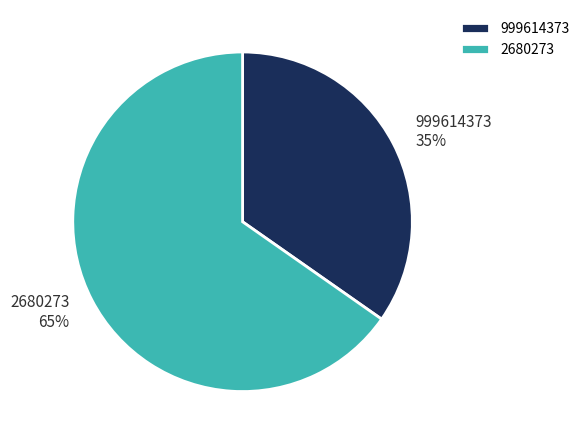

Is it true that 2680273 is 80% of the pie?

False